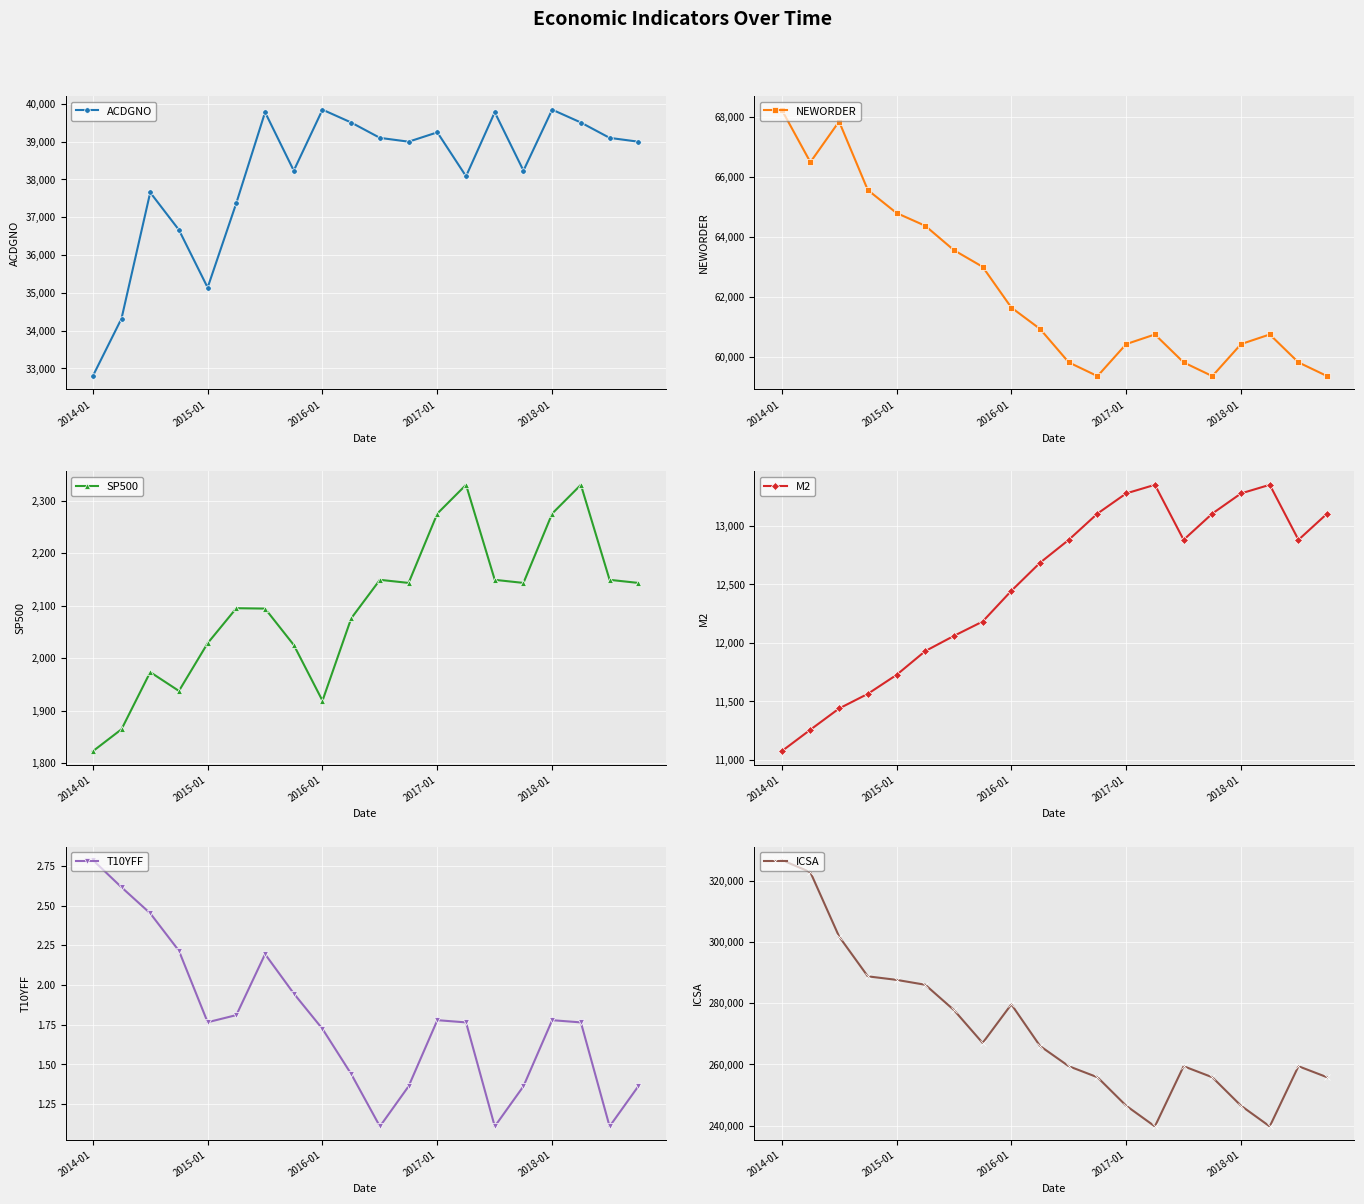

True or false: ACDGNO has more than 0 points higher than both neighbors.

True